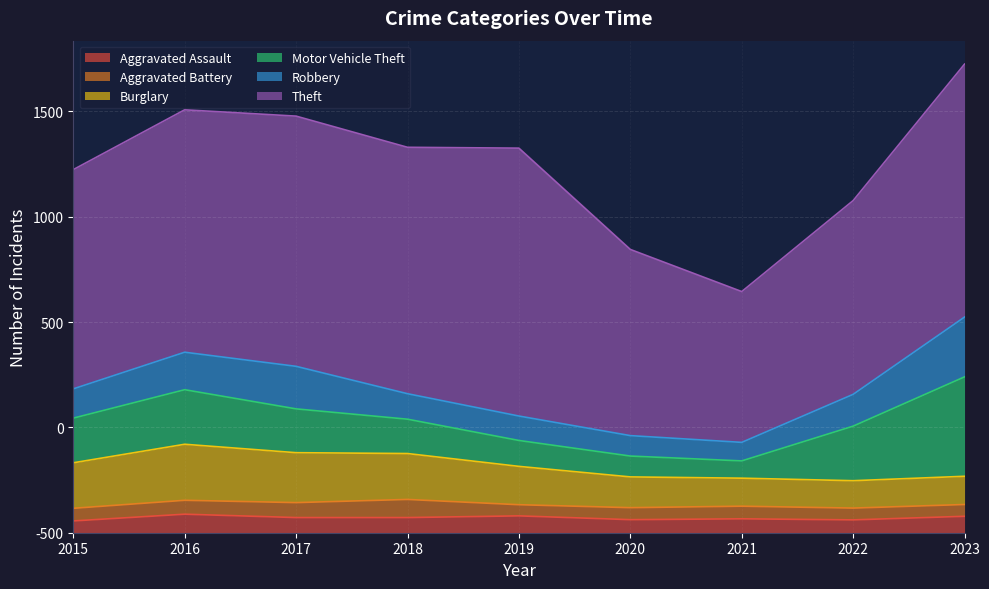

What is the difference between the Burglary values at 2018 and 2023?

84